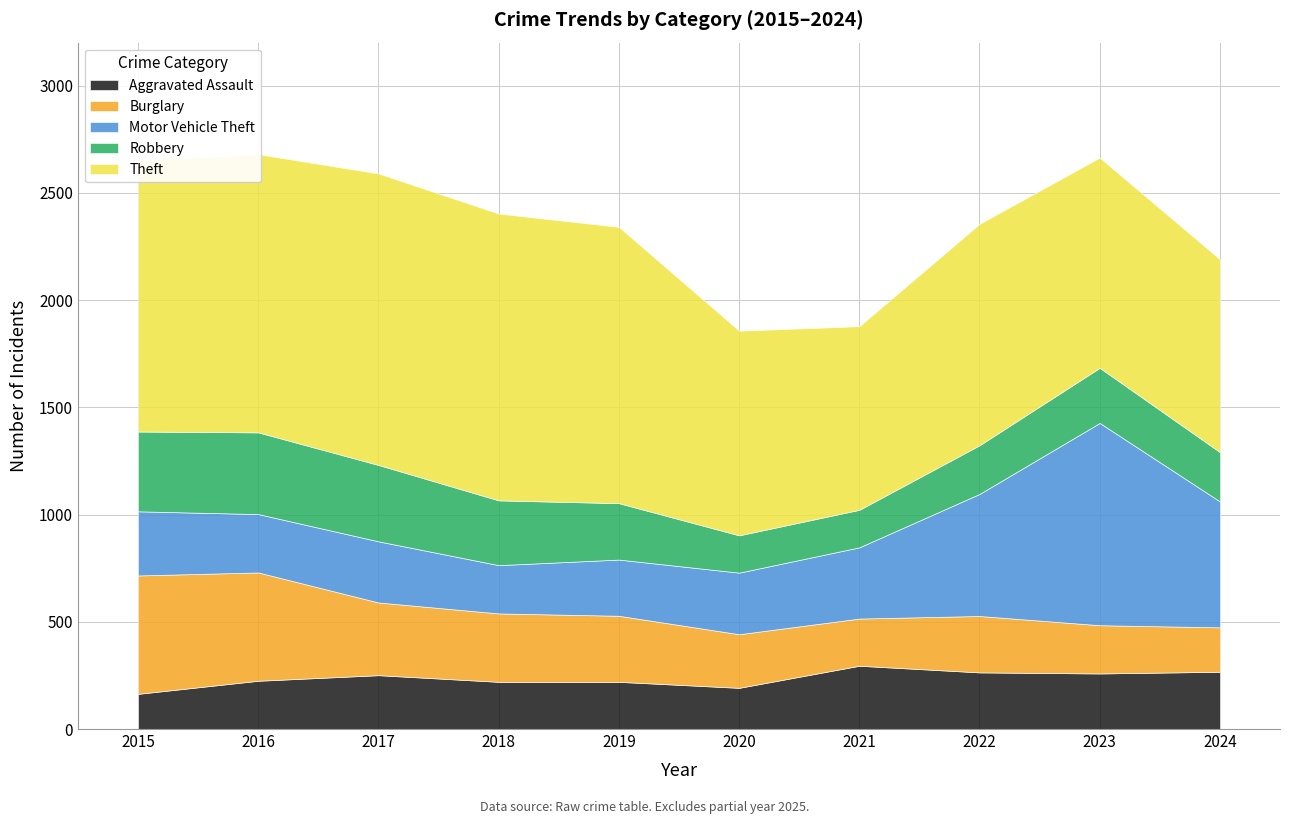

What are all the series names shown in the legend?

Aggravated Assault, Burglary, Motor Vehicle Theft, Robbery, Theft